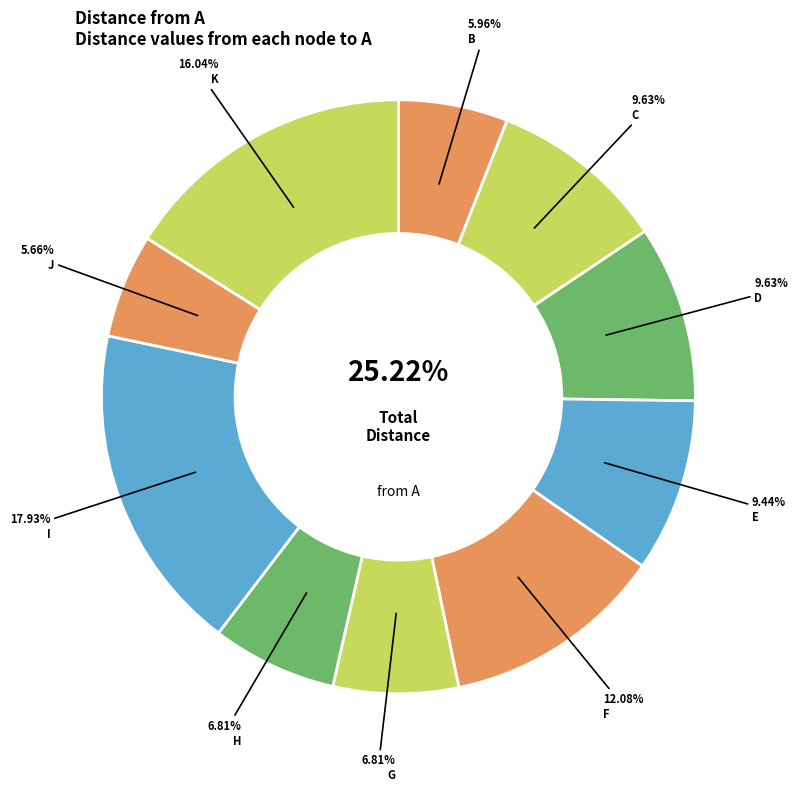

Is F the majority of the pie?

No